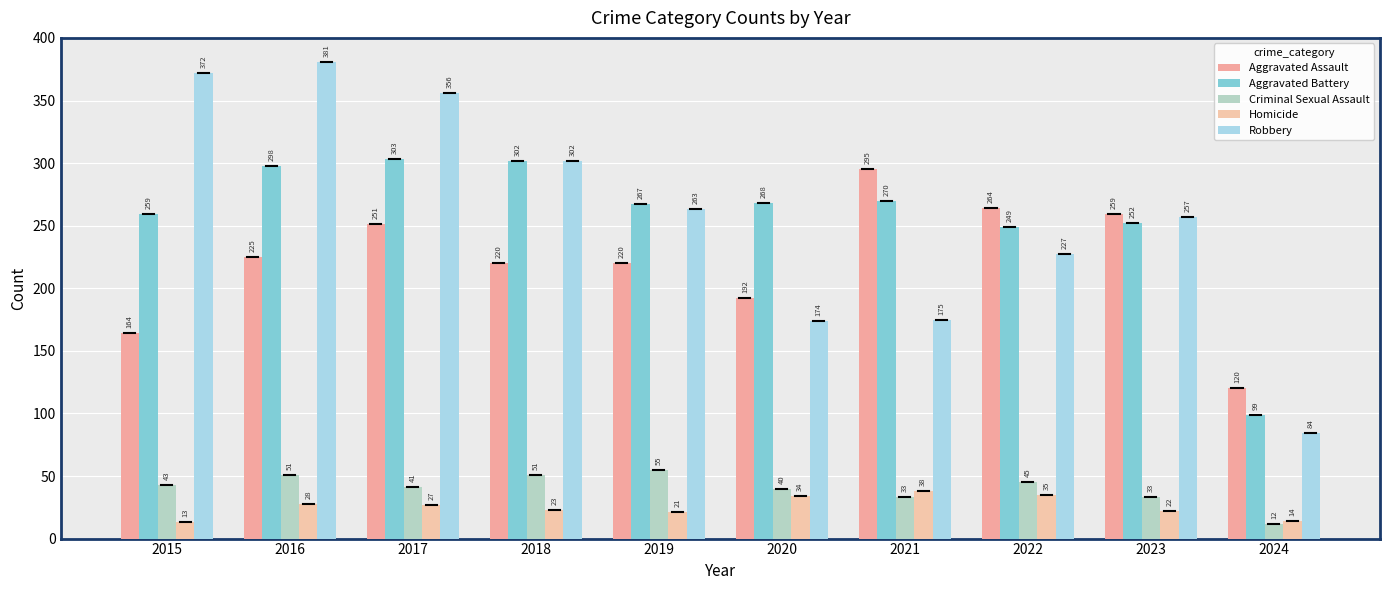

Reading left to right, transcribe all the data shown in this chart.

Aggravated Assault: 2015=164	2016=225	2017=251	2018=220	2019=220	2020=192	2021=295	2022=264	2023=259	2024=120
Aggravated Battery: 2015=259	2016=298	2017=303	2018=302	2019=267	2020=268	2021=270	2022=249	2023=252	2024=99
Criminal Sexual Assault: 2015=43	2016=51	2017=41	2018=51	2019=55	2020=40	2021=33	2022=45	2023=33	2024=12
Homicide: 2015=13	2016=28	2017=27	2018=23	2019=21	2020=34	2021=38	2022=35	2023=22	2024=14
Robbery: 2015=372	2016=381	2017=356	2018=302	2019=263	2020=174	2021=175	2022=227	2023=257	2024=84